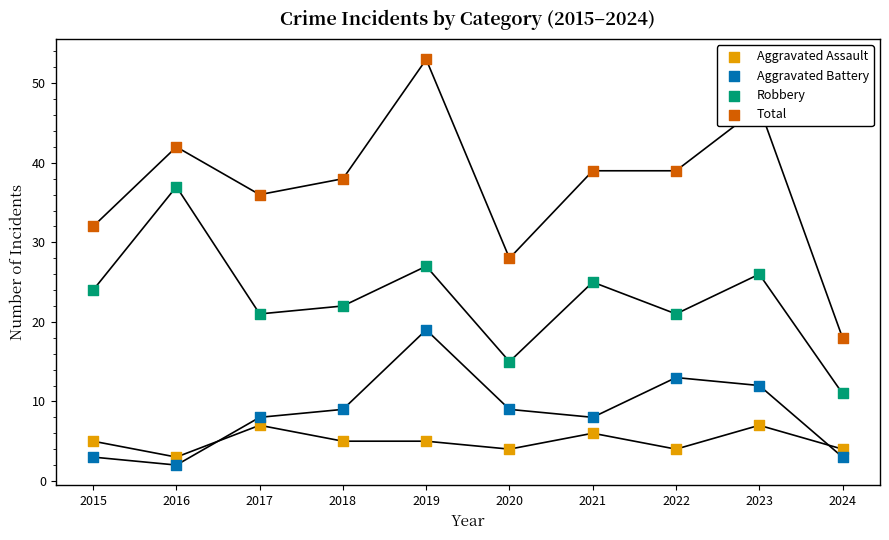

What are all the series names shown in the legend?

Aggravated Assault, Aggravated Battery, Robbery, Total